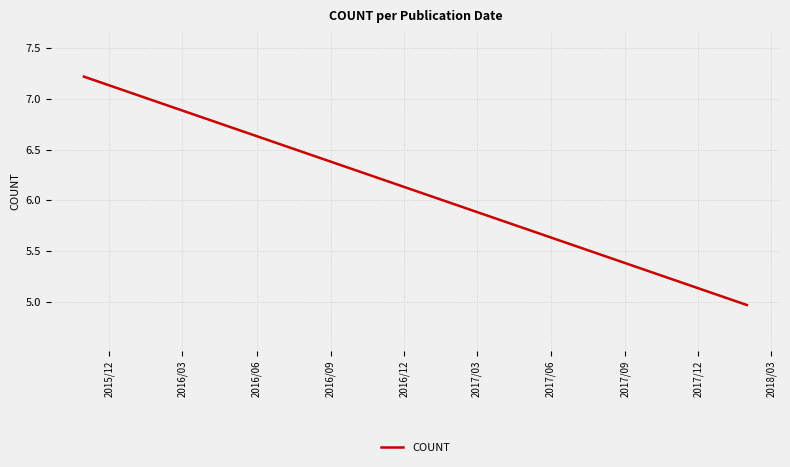

What is the difference between the maximum and minimum values?

2.3